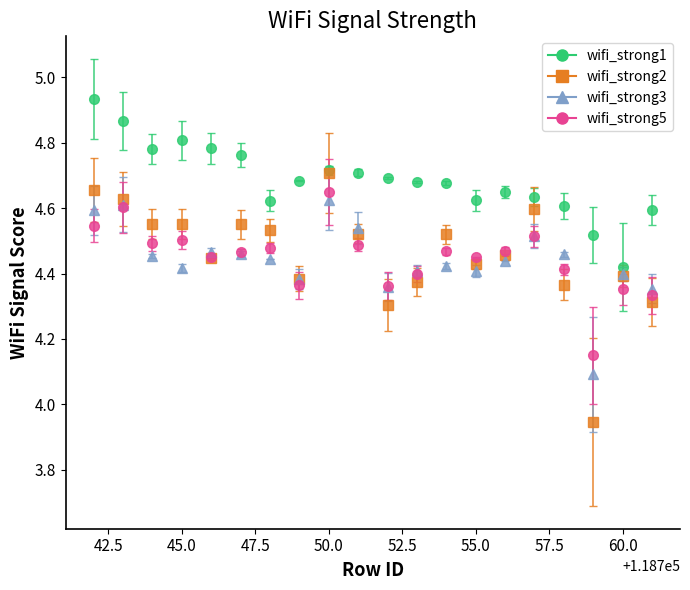

What are all the series names shown in the legend?

wifi_strong1, wifi_strong2, wifi_strong3, wifi_strong5